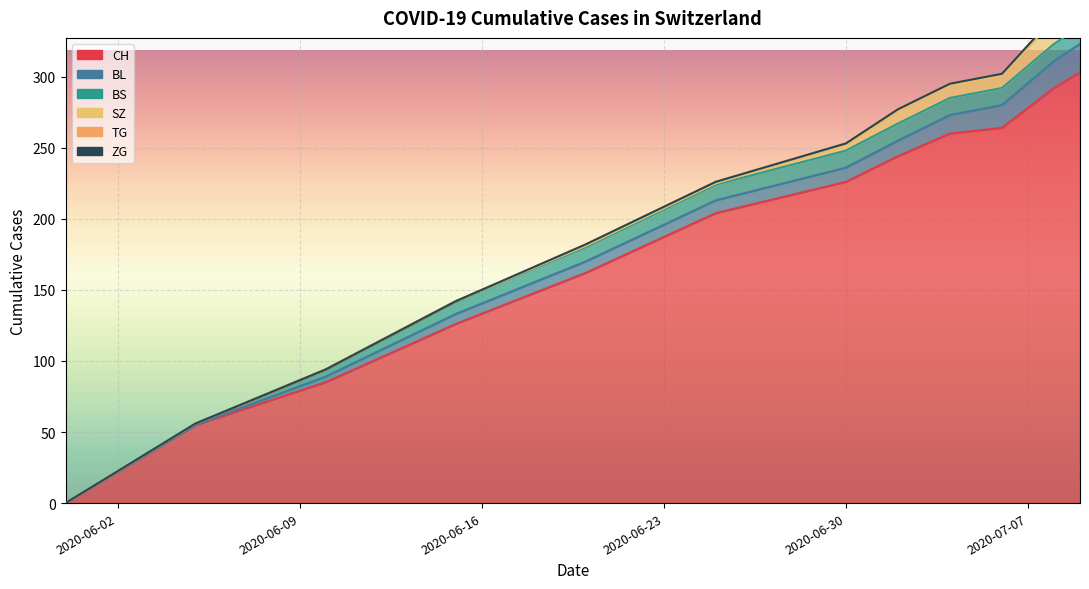

List the series in order of their peak value, lowest first.

ZG, TG, BS, SZ, BL, CH